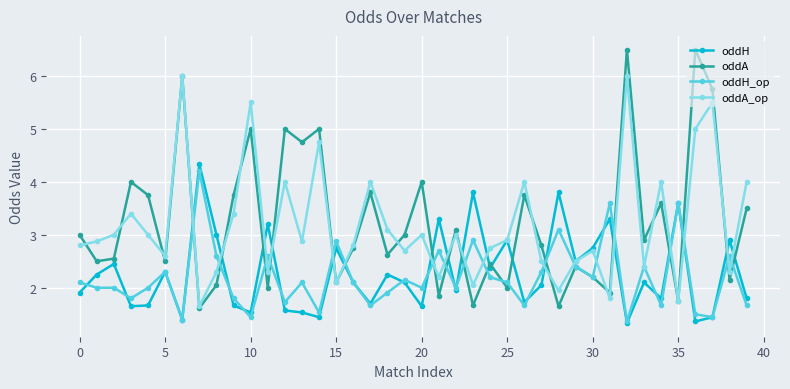

What is the difference between the second highest and minimum values in the oddH_op series?

2.2